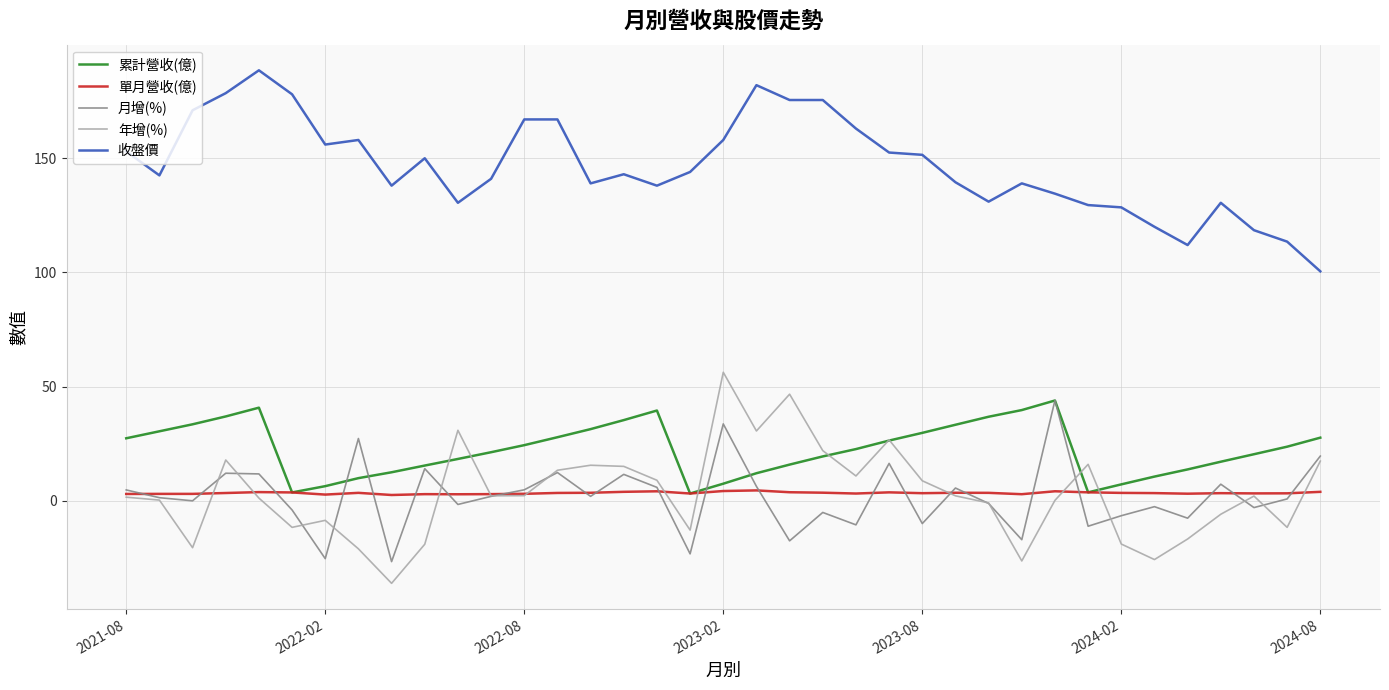

Is this an area chart (filled region under the line)?

No